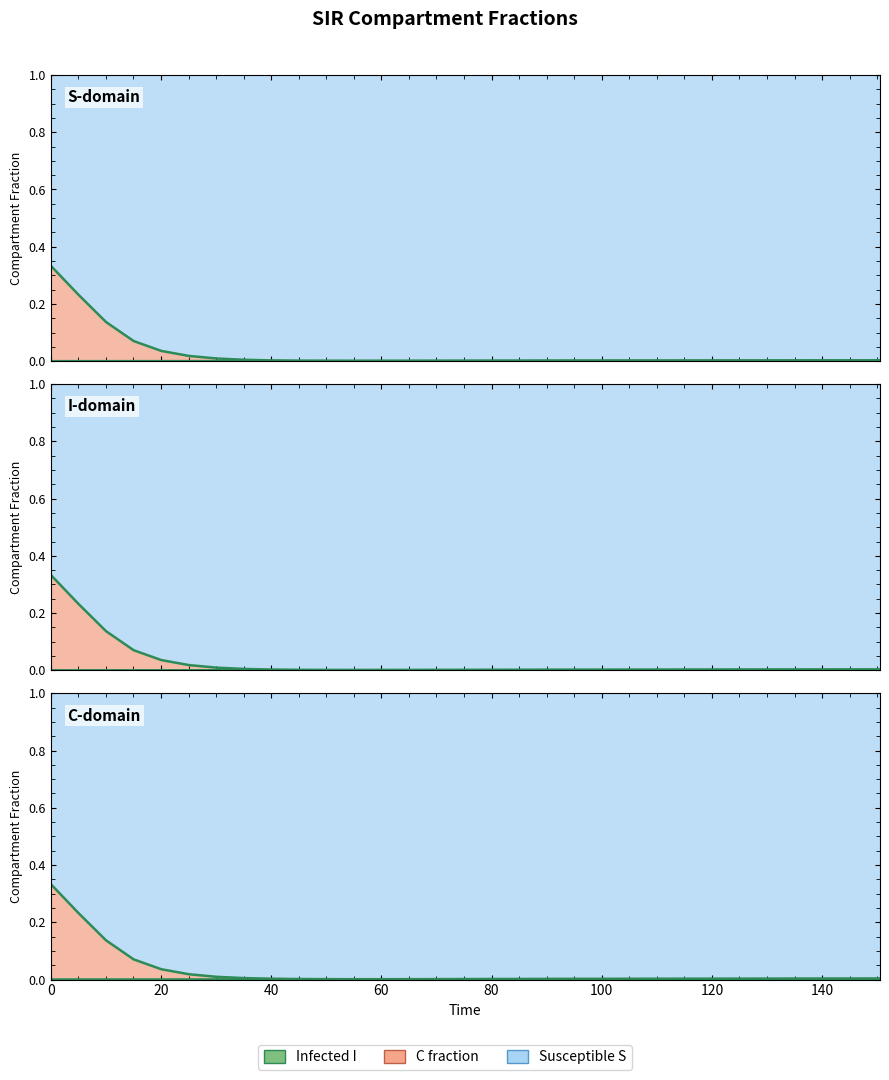

Which series has the widest spread of values?

C